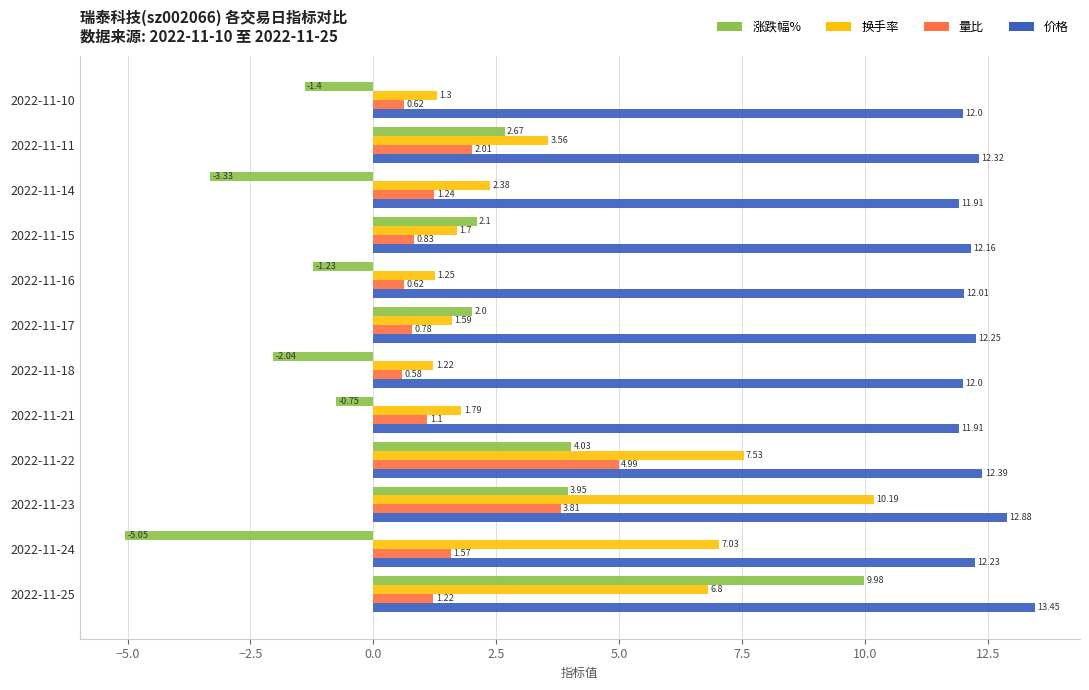

What is the difference between the highest and lowest values at 2022-11-18?

14.0